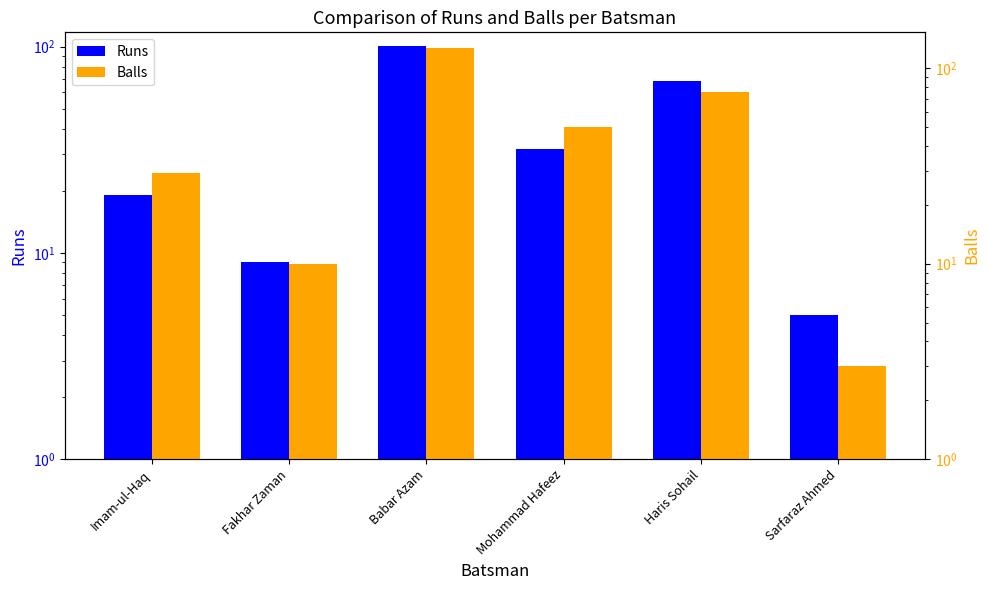

Between Sarfaraz Ahmed and Haris Sohail, which is larger?

Haris Sohail